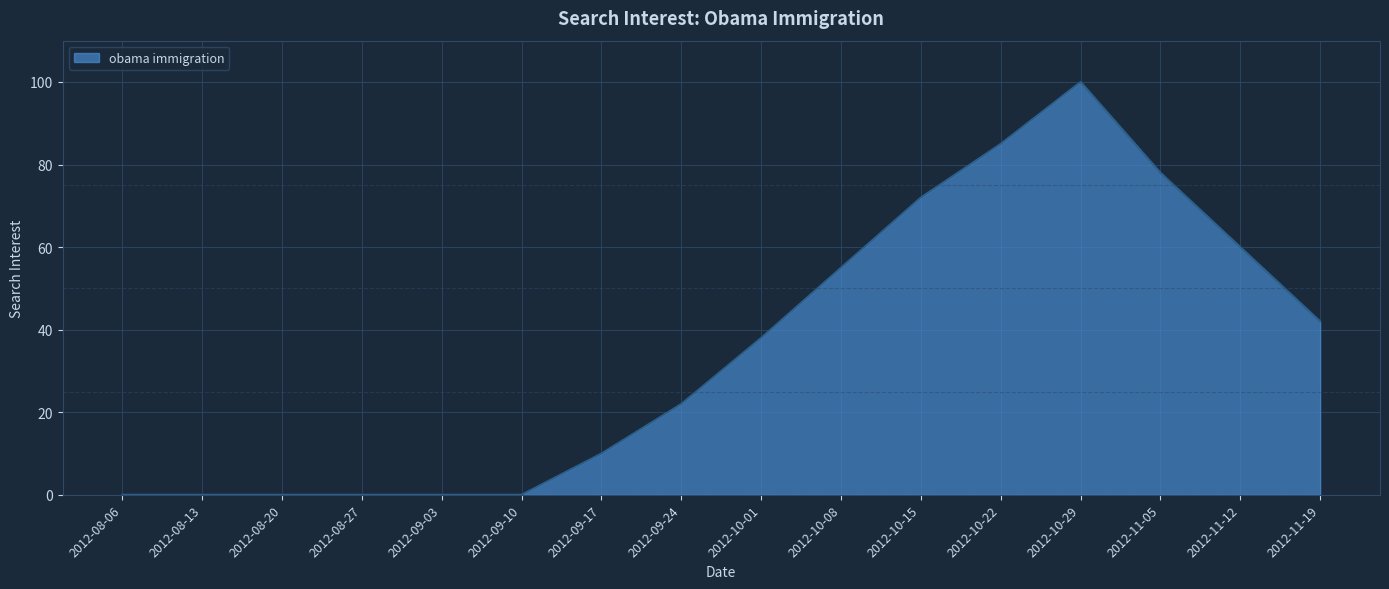

True or false: the data shows 33 at 2012-09-24.

False